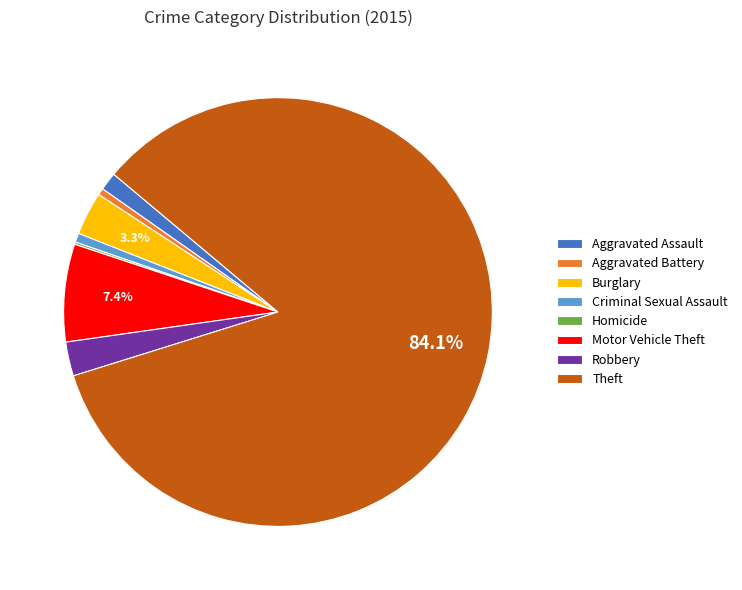

Is the sum of Theft and Aggravated Battery greater than half?

Yes